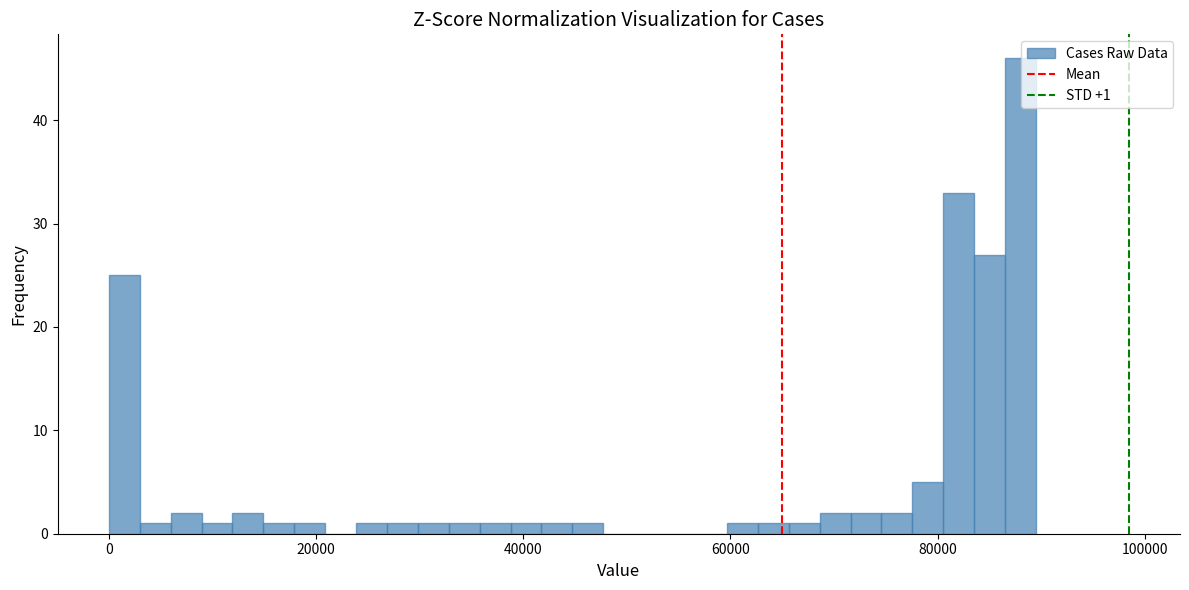

Around what value on the x-axis is the tallest bar? Give the approximate position of its centre, as read against the axis.

88000